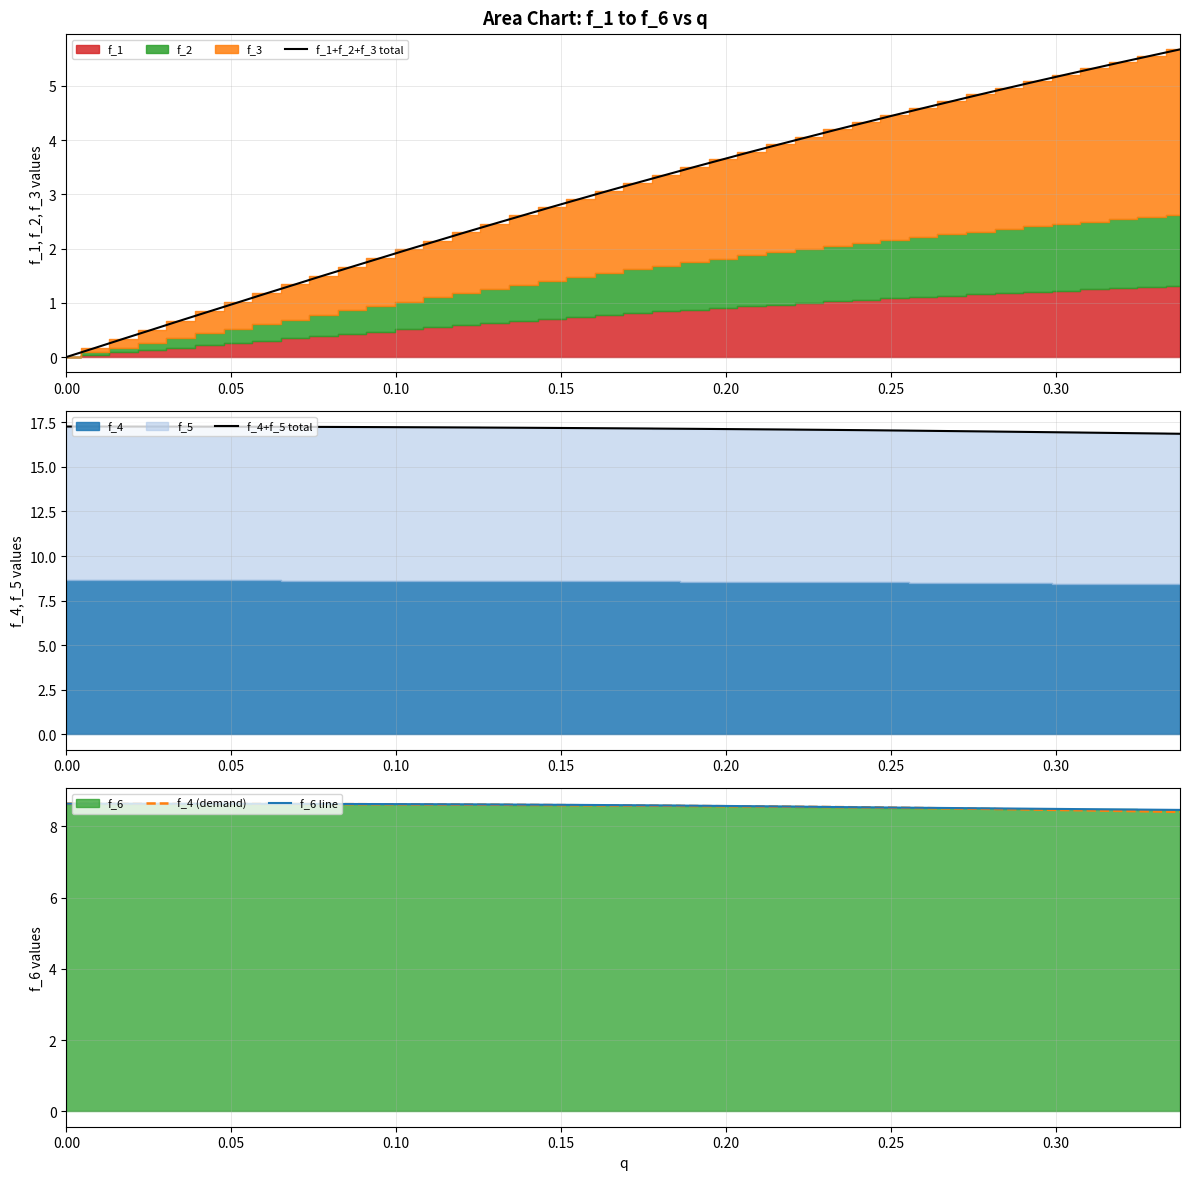

At how many categories does at least one series exceed 2?

40